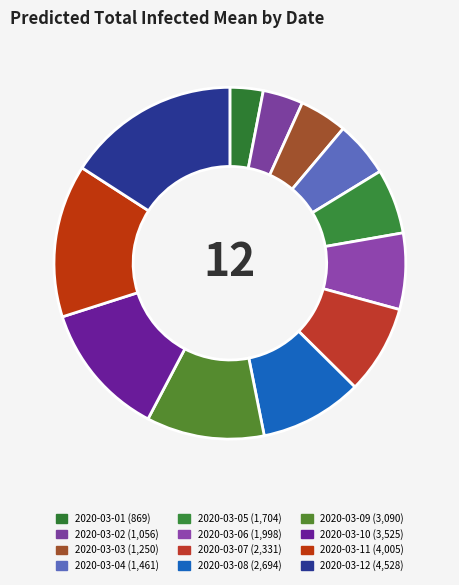

Combined, what portion of the pie is 2020-03-10 and 2020-03-06?

19.4%